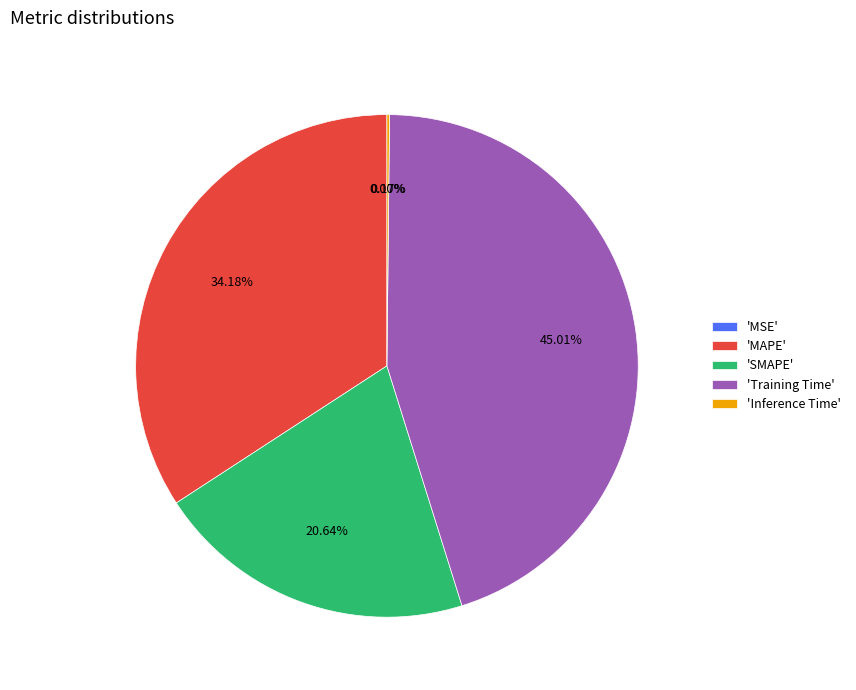

To the nearest percent, what is the average slice percentage?

20%